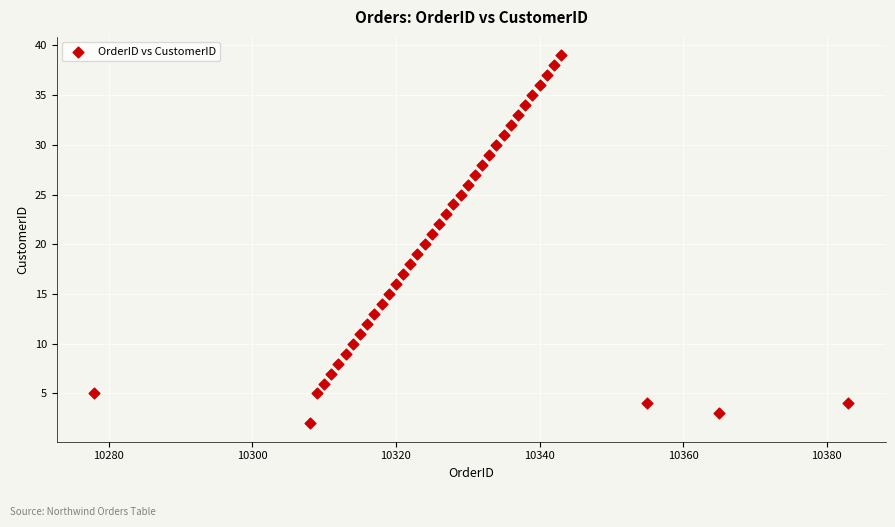

What is the range of X values (max minus min)?

105